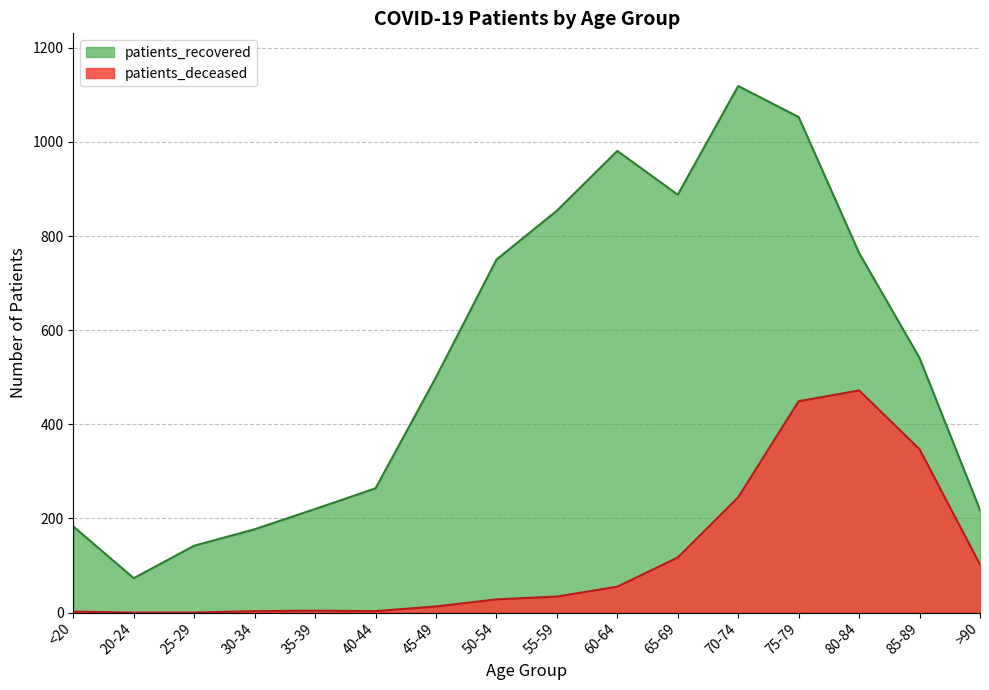

Which series has the widest spread of values?

patients_recovered